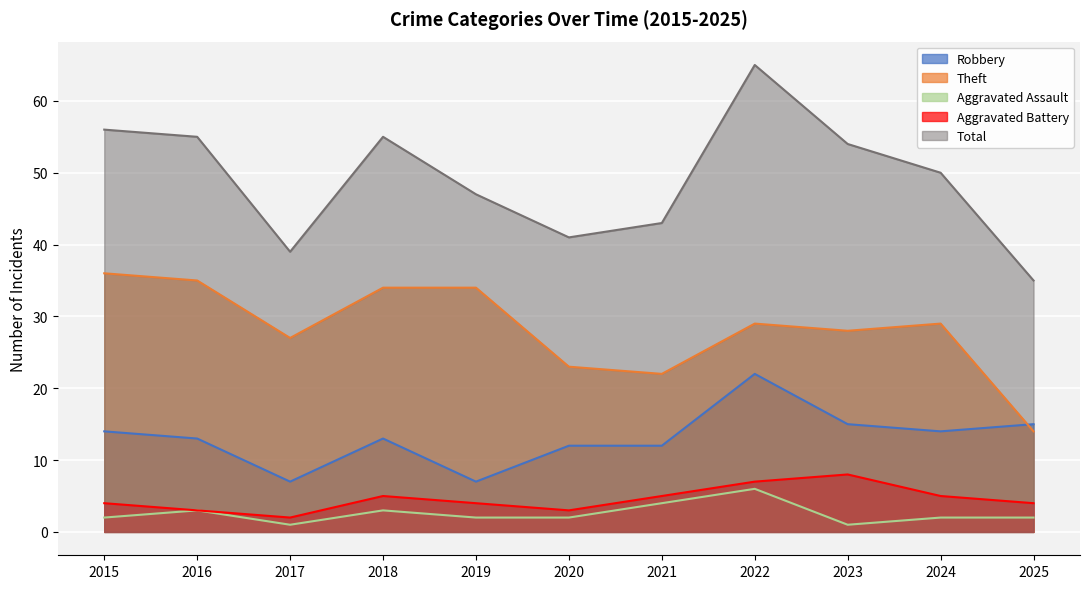

How many lines are shown in the chart?

5